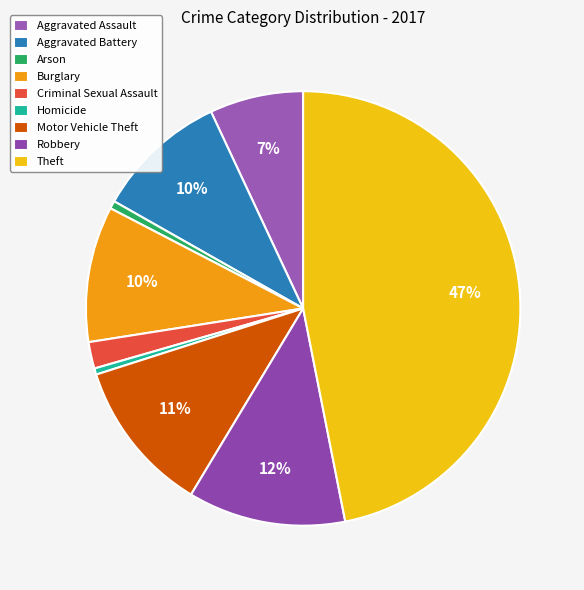

Approximately how many times larger is the value at Aggravated Assault compared to Aggravated Battery?

0.7